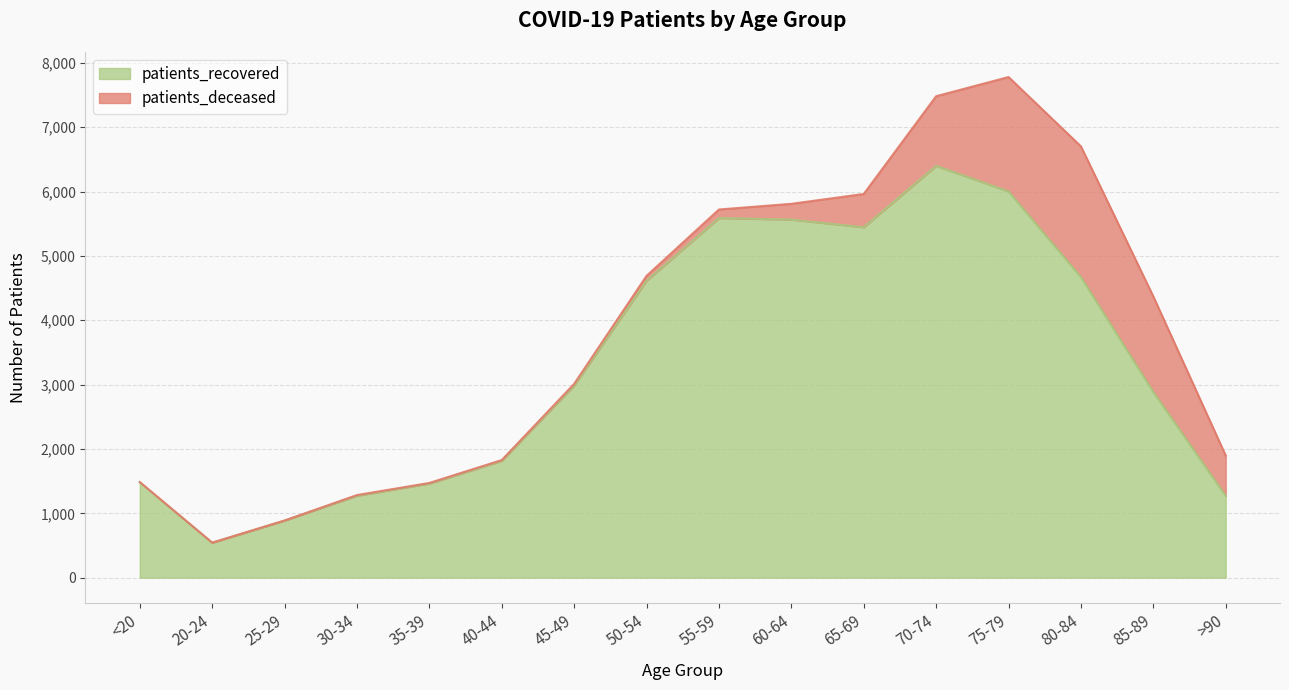

What is the label of the 2nd point from the left?

20-24